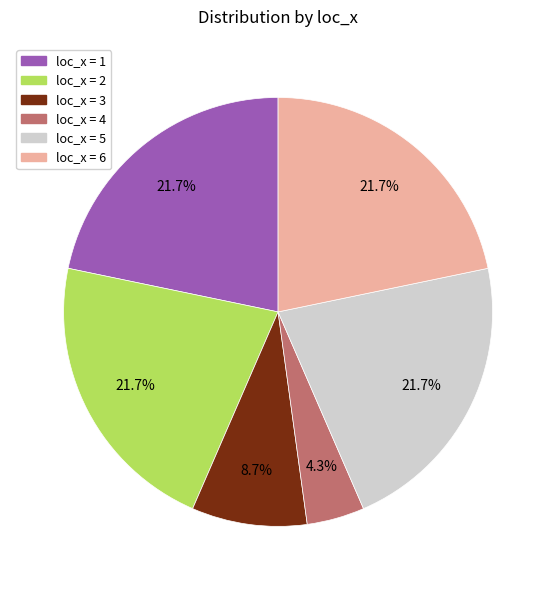

How many slices are in this pie chart?

6